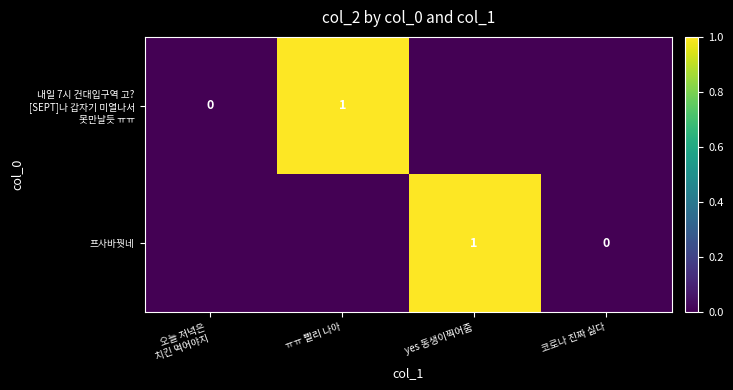

Is it true that 프사바꿧네 equals 1 at yes 동생이찍어줌?

True